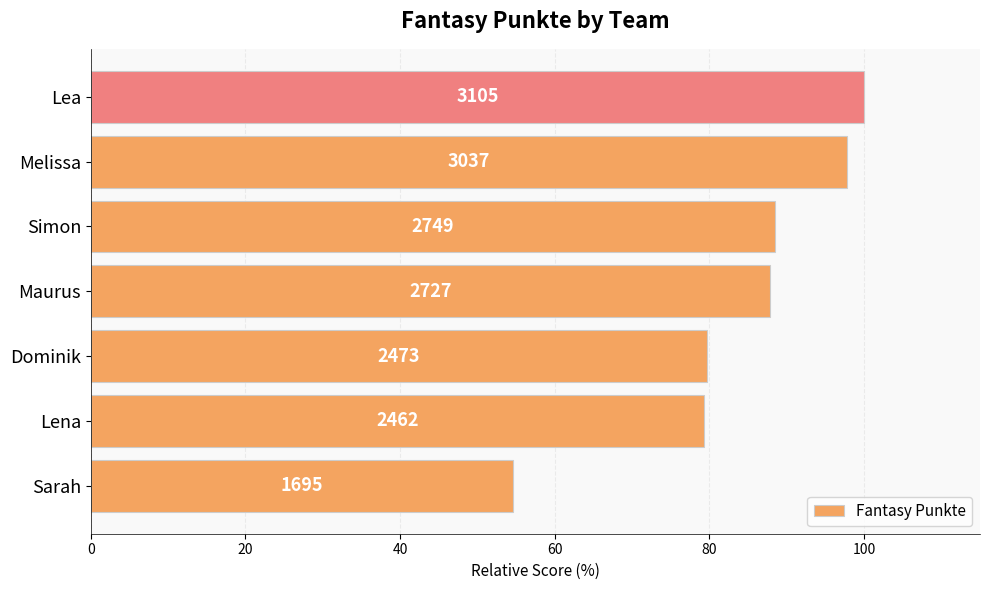

How many bars are there in total?

7